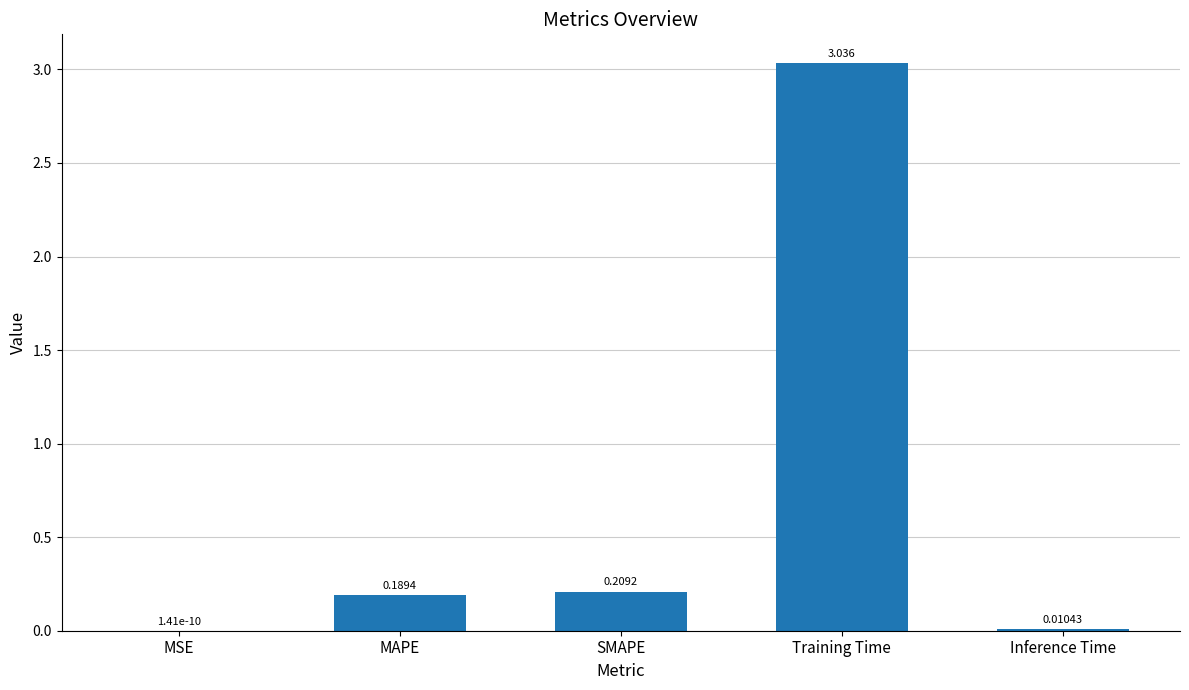

Between SMAPE and Training Time, which is larger?

Training Time